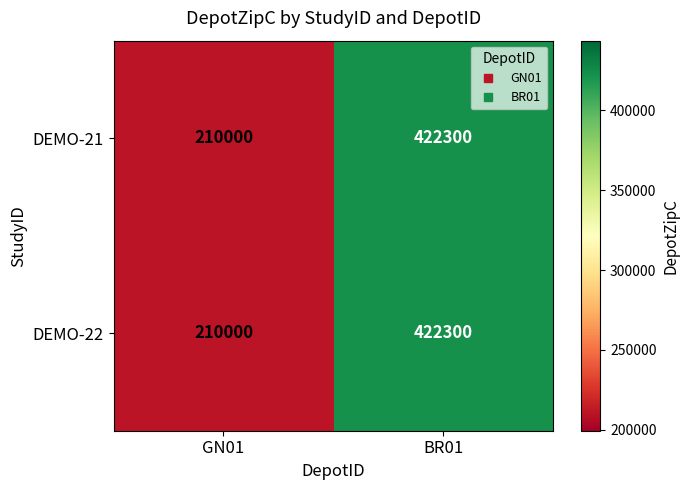

Is the value of DEMO-22 at BR01 greater than the value of DEMO-21 at GN01?

Yes